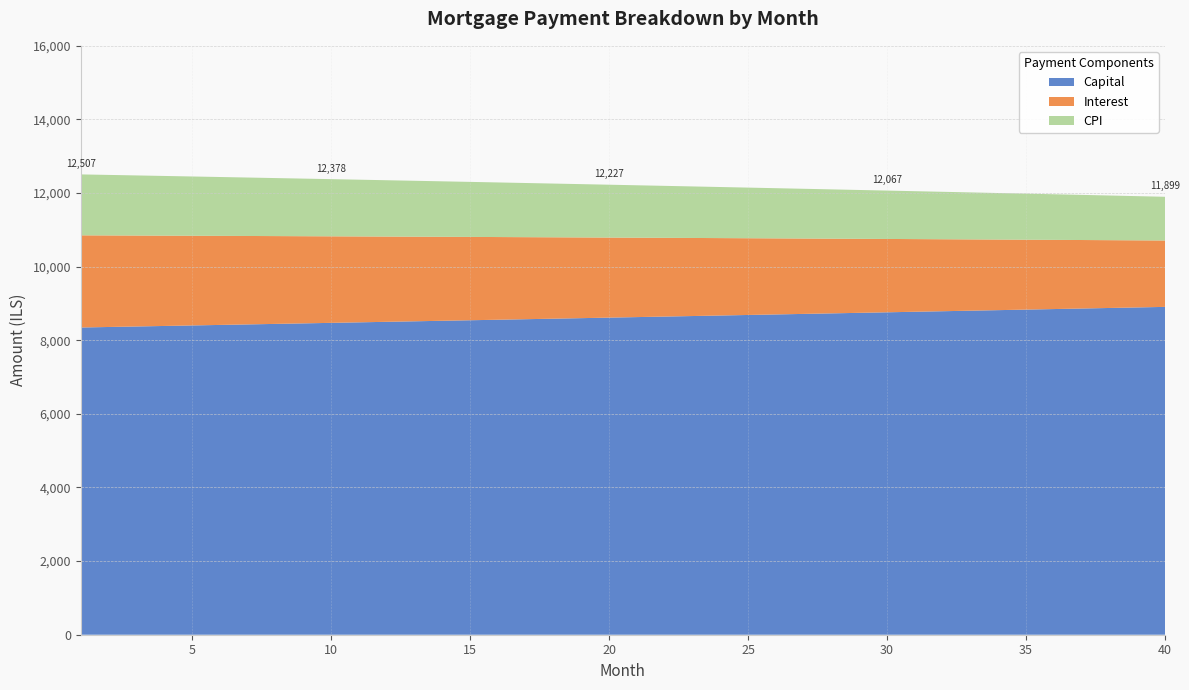

Reading right to left, list all the values displayed in this chart.

capital: 40=8907.3	39=8892.5	38=8877.7	37=8862.9	36=8848.2	35=8833.5	34=8818.8	33=8804.1	32=8789.5	31=8774.8	30=8760.2	29=8745.6	28=8731.1	27=8716.6	26=8702.1	25=8687.6	24=8673.1	23=8658.7	22=8644.3	21=8629.9	20=8615.5	19=8601.2	18=8586.9	17=8572.6	16=8558.4	15=8544.1	14=8529.9	13=8515.7	12=8501.5	11=8487.4	10=8473.3	9=8459.2	8=8445.1	7=8431.0	6=8417.0	5=8403.0	4=8389.0	3=8375.1	2=8361.1	1=8347.2
interest: 40=1803.7	39=1823.0	38=1842.1	37=1861.2	36=1880.2	35=1899.2	34=1918.1	33=1936.9	32=1955.7	31=1974.3	30=1993.0	29=2011.5	28=2030.0	27=2048.4	26=2066.7	25=2085.0	24=2103.2	23=2121.4	22=2139.5	21=2157.5	20=2175.4	19=2193.3	18=2211.1	17=2228.9	16=2246.6	15=2264.2	14=2281.8	13=2299.2	12=2316.7	11=2334.0	10=2351.3	9=2368.6	8=2385.7	7=2402.8	6=2419.9	5=2436.9	4=2453.8	3=2470.7	2=2487.4	1=2504.2
cpi: 40=1187.6	39=1200.5	38=1213.3	37=1226.0	36=1238.8	35=1251.4	34=1264.0	33=1276.6	32=1289.1	31=1301.6	30=1314.0	29=1326.4	28=1338.8	27=1351.1	26=1363.3	25=1375.5	24=1387.7	23=1399.8	22=1411.9	21=1423.9	20=1435.9	19=1447.9	18=1459.8	17=1471.6	16=1483.5	15=1495.2	14=1507.0	13=1518.6	12=1530.3	11=1541.9	10=1553.4	9=1565.0	8=1576.4	7=1587.8	6=1599.2	5=1610.6	4=1621.9	3=1633.1	2=1644.4	1=1655.5